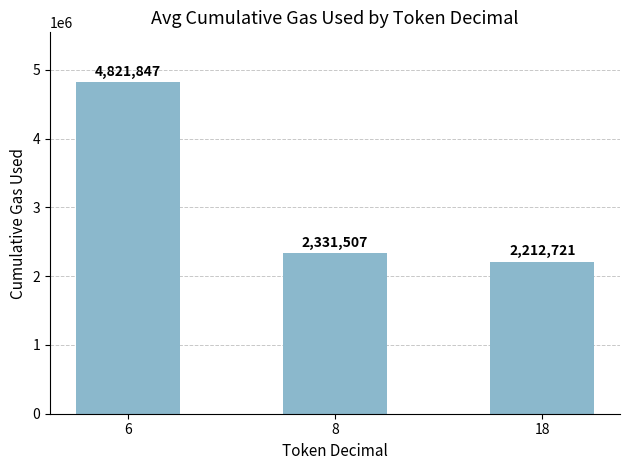

Which category has the highest value across all series?

6